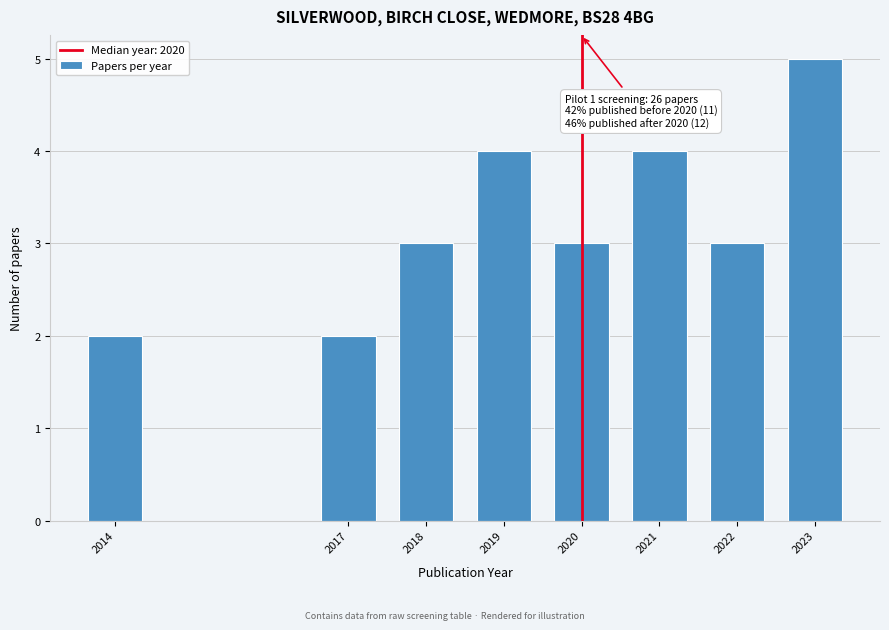

Which range on the x-axis has the tallest bar?

2022.5 to 2023.5